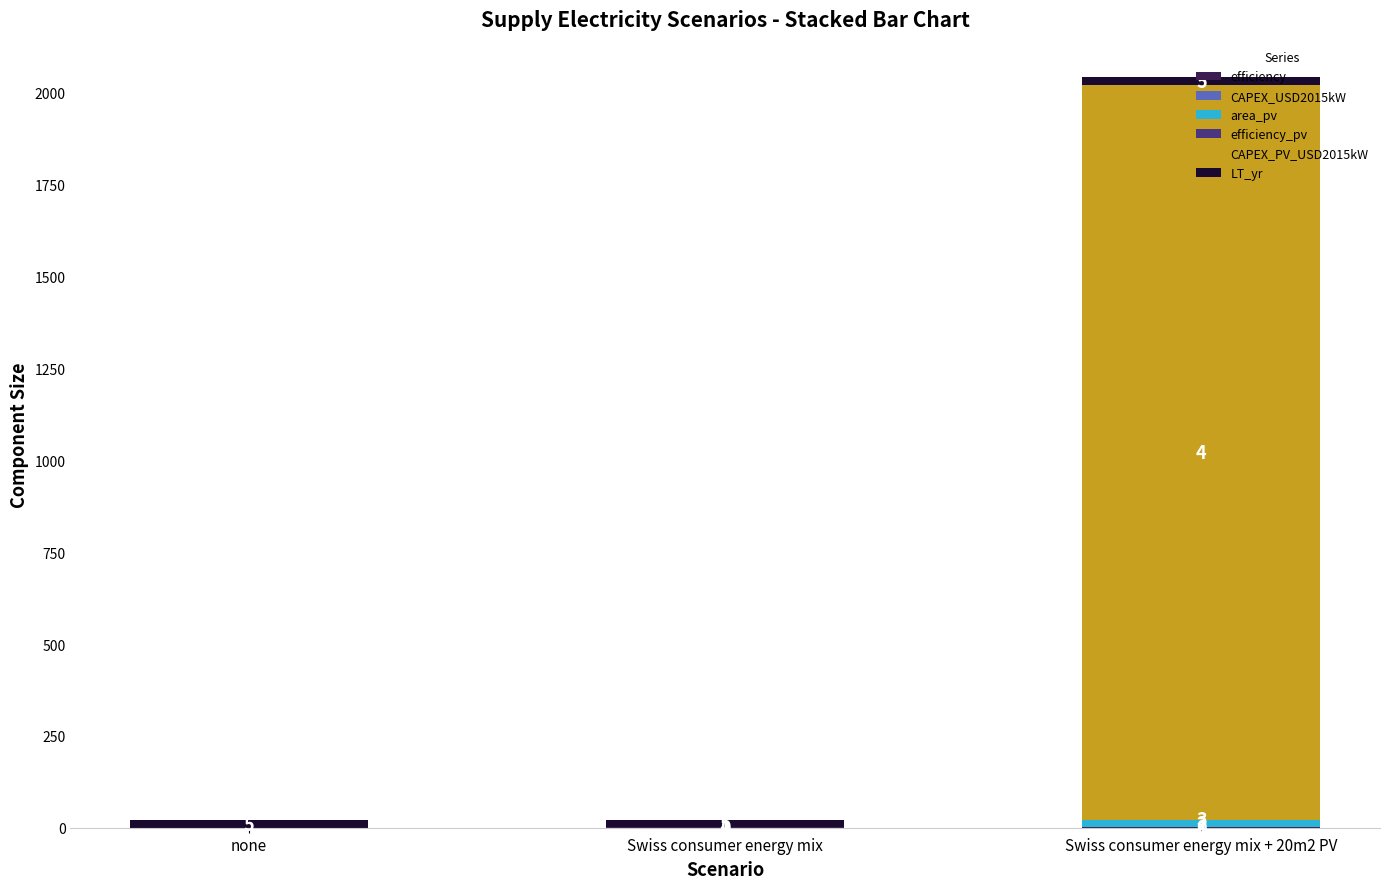

Does the chart contain stacked bars?

Yes